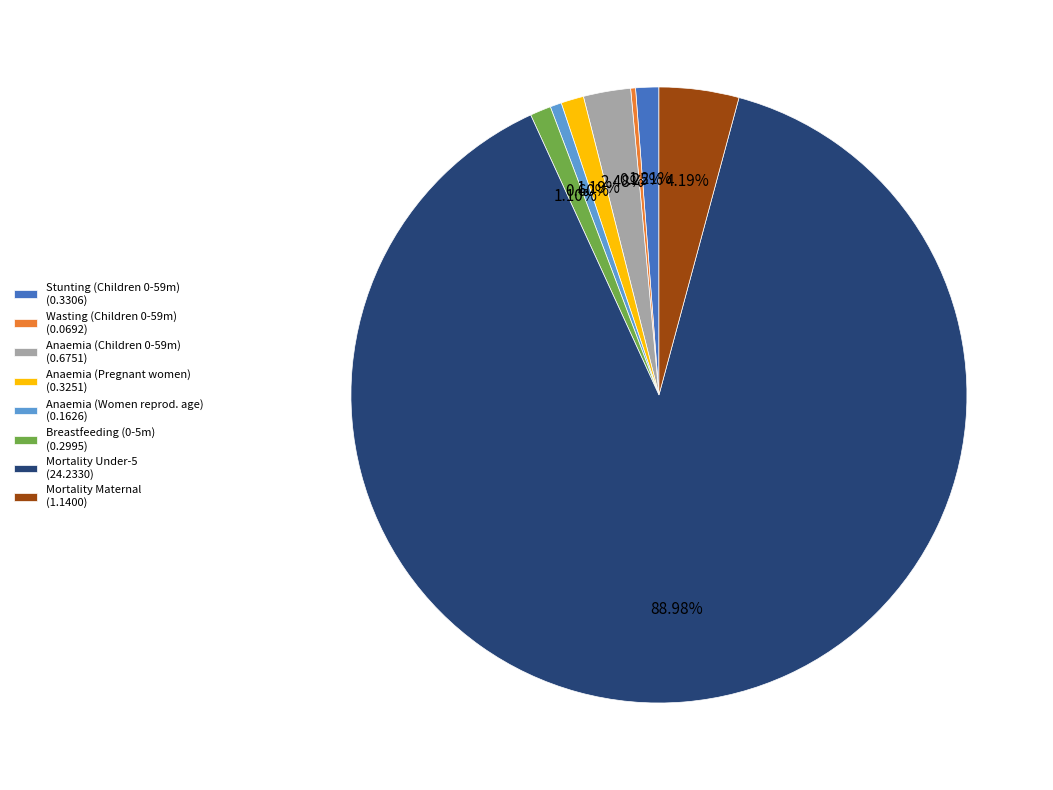

Does any single category account for the majority?

Yes